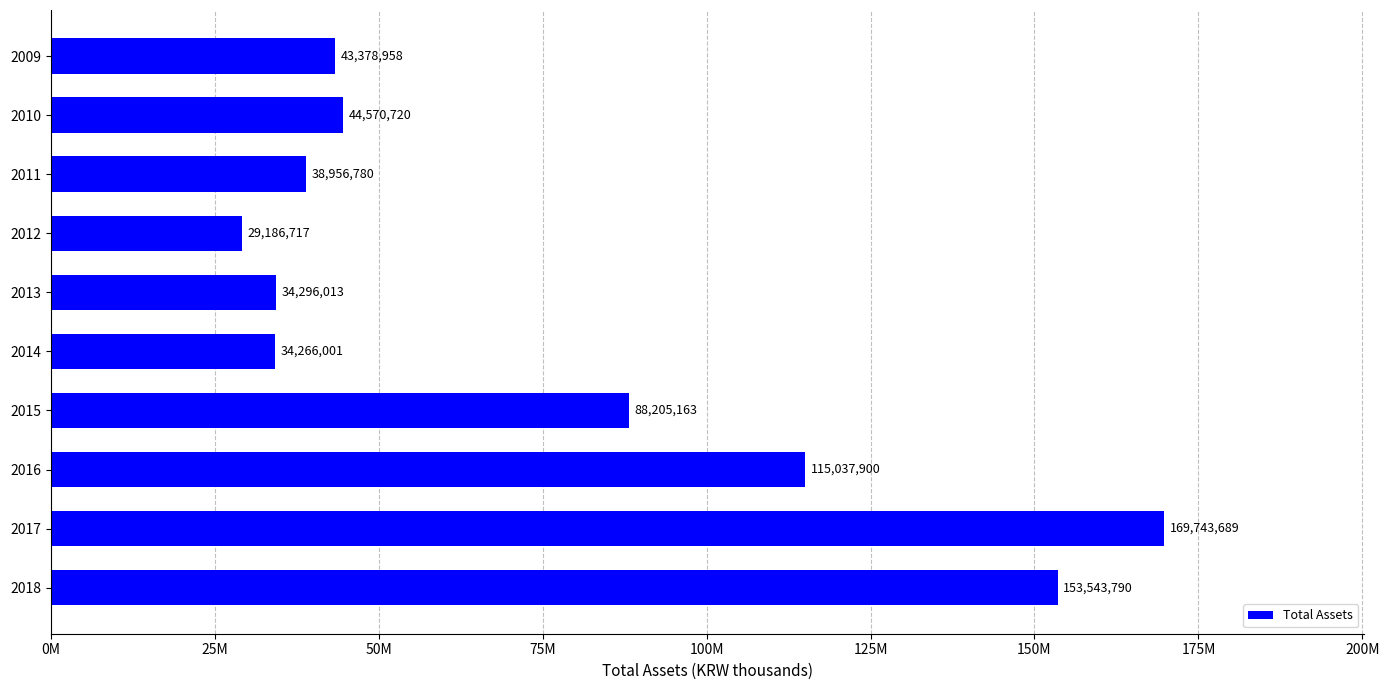

Does the chart contain any negative values?

No